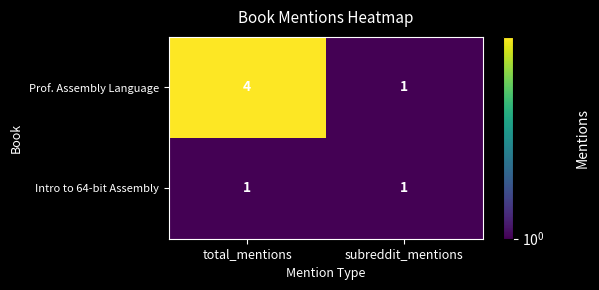

What is the total value across all series at subreddit_mentions?

2